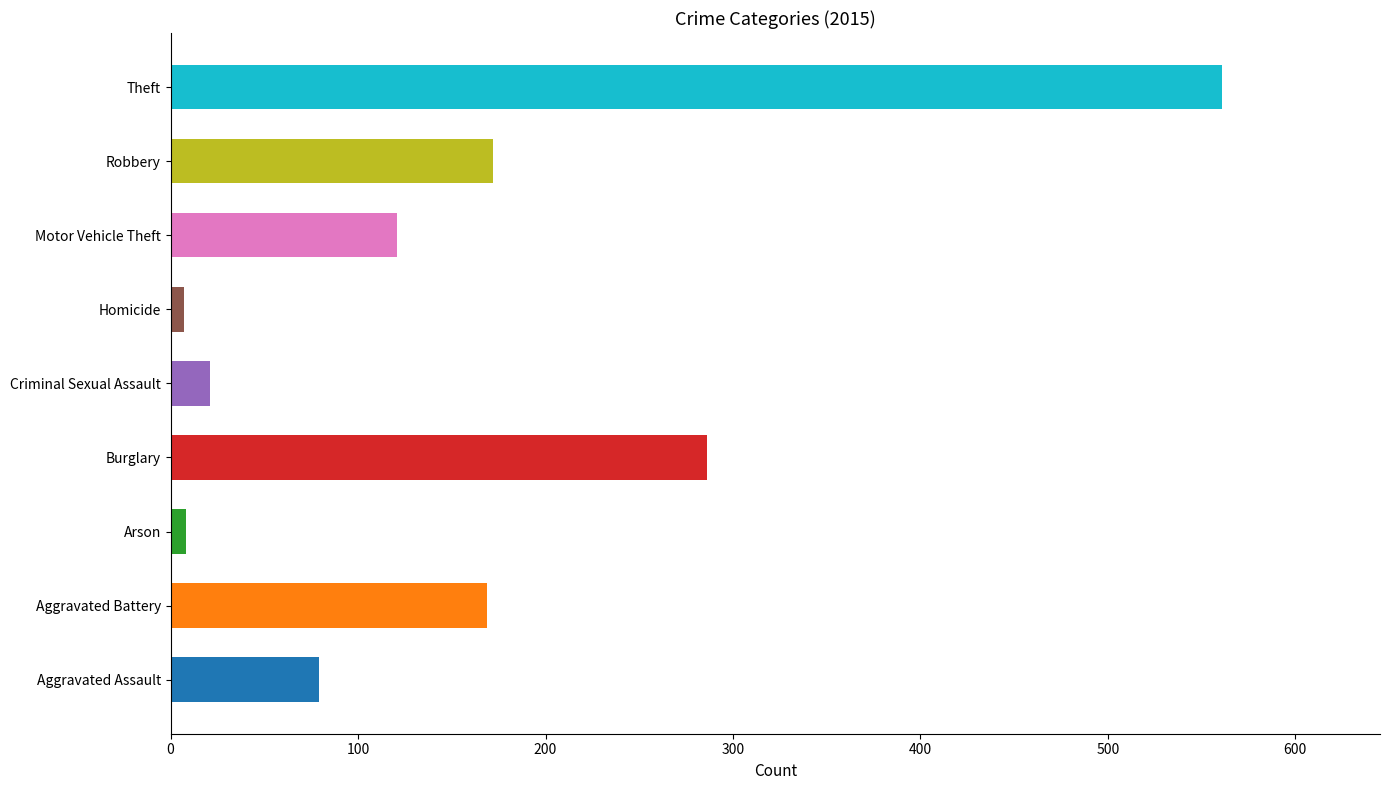

What is the change in value from Criminal Sexual Assault to Theft?

+540